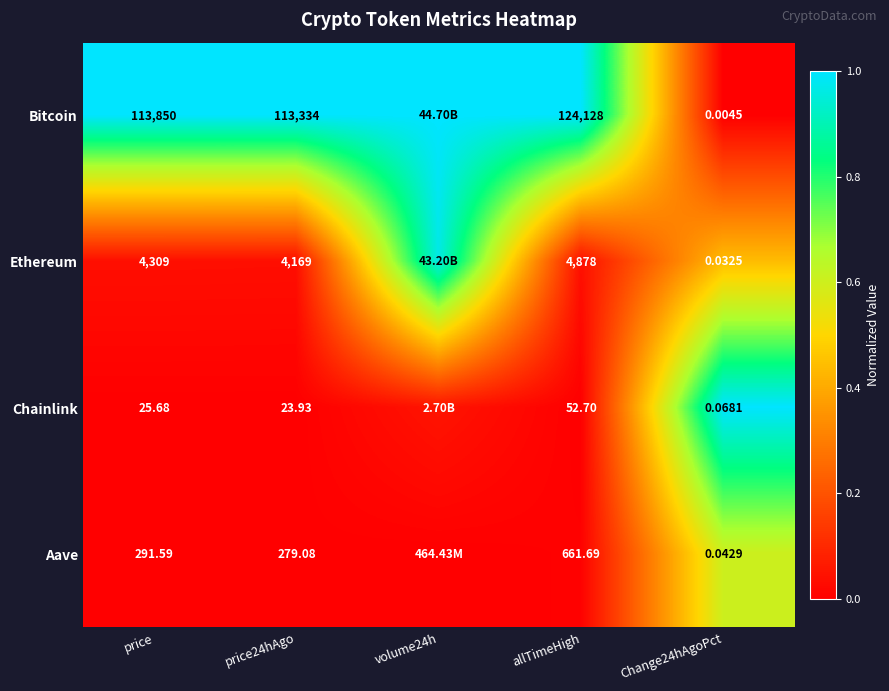

True or false: Bitcoin has a value of 0.3 at Change24hAgoPct.

False